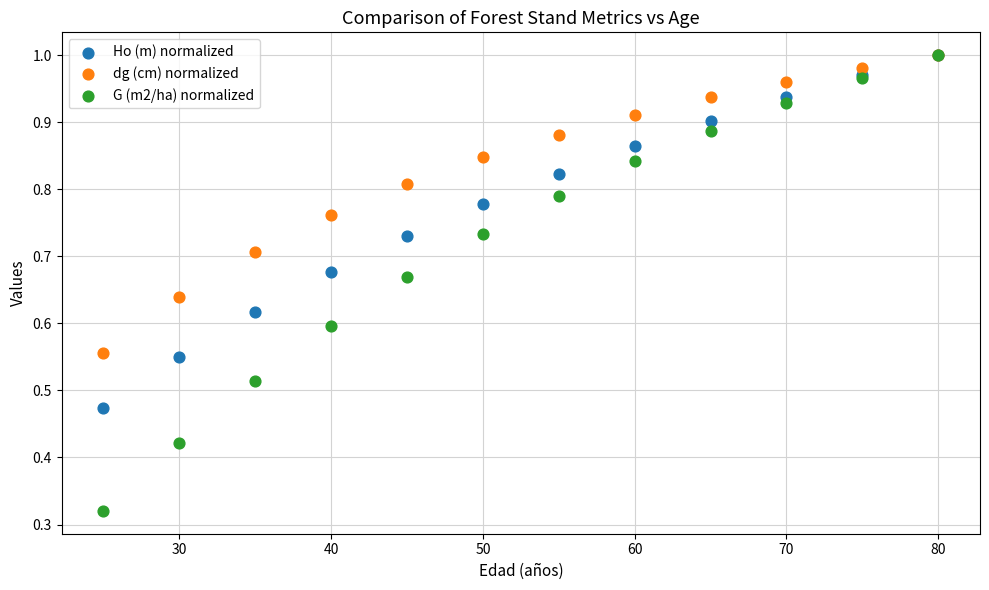

What are all the series names shown in the legend?

Ho (m) normalized, dg (cm) normalized, G (m2/ha) normalized